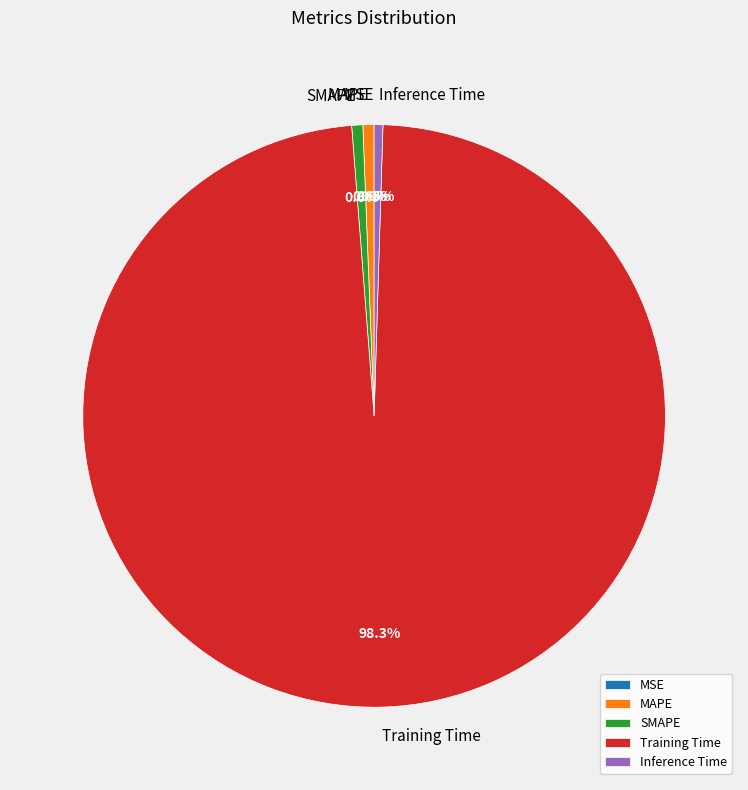

True or false: MAPE accounts for 1% of the total.

True